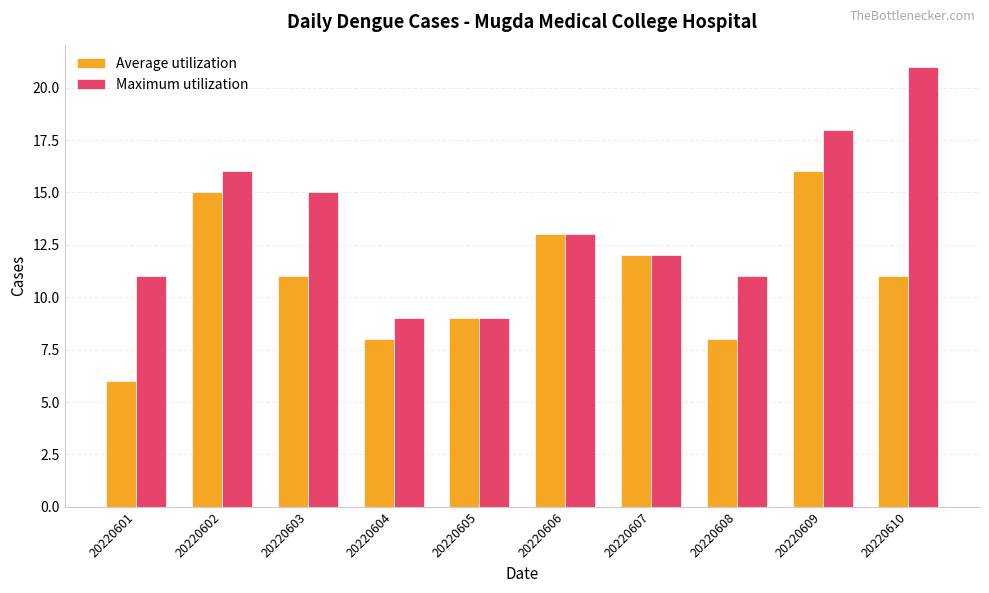

What are all the series names shown in the legend?

Average utilization, Maximum utilization